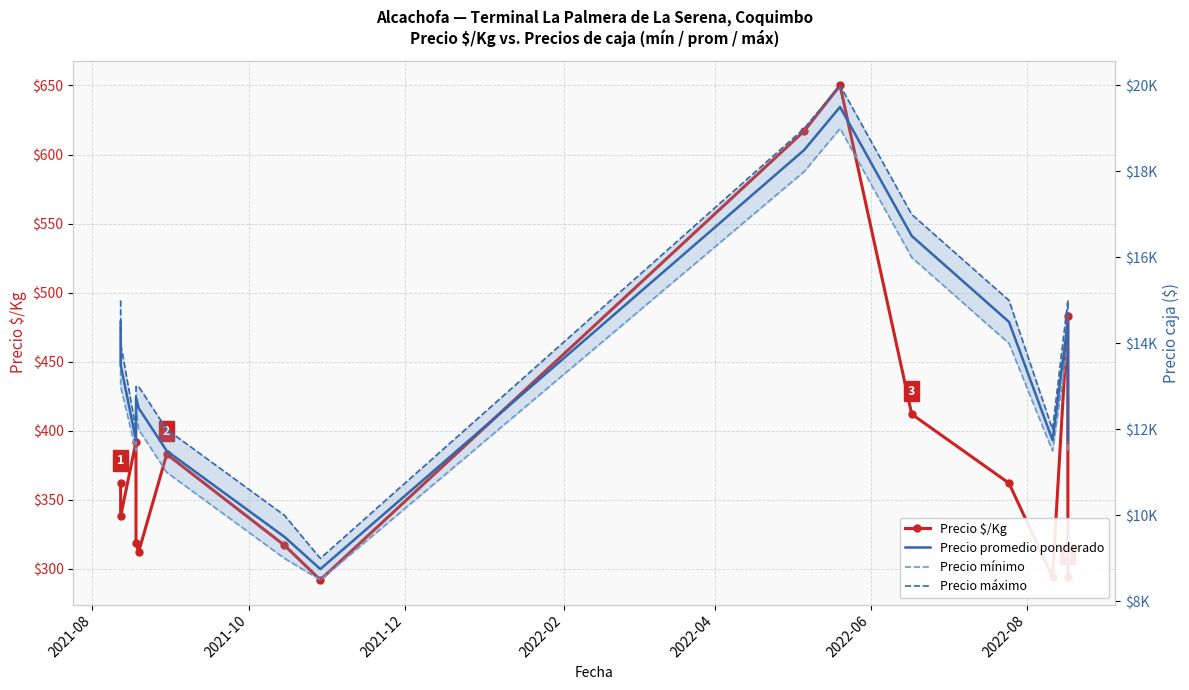

True or false: Precio $/Kg and Precio máximo intersect in this chart.

False